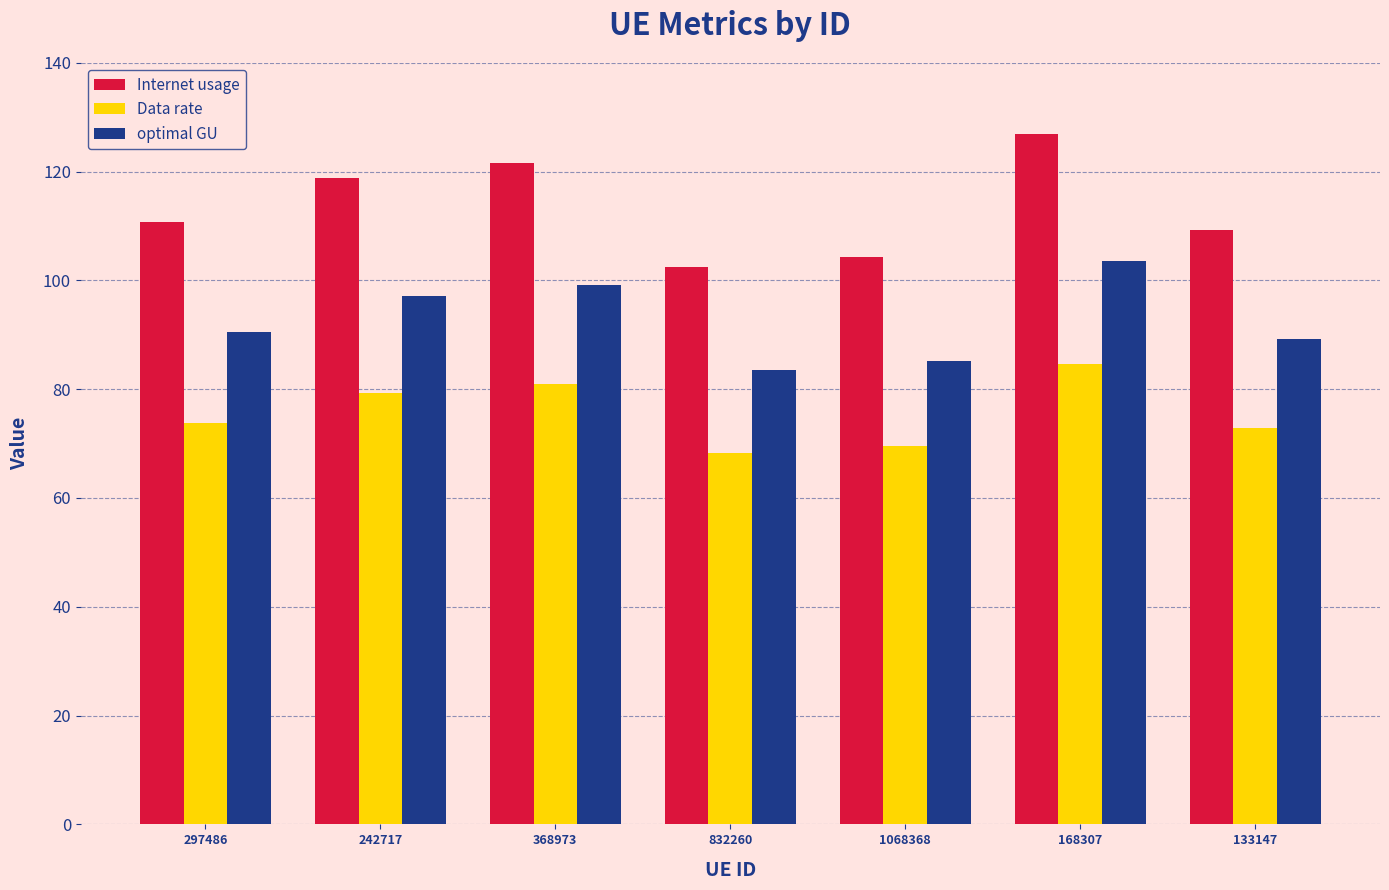

What is the difference between the second highest and second lowest values in the optimal GU series?

14.0